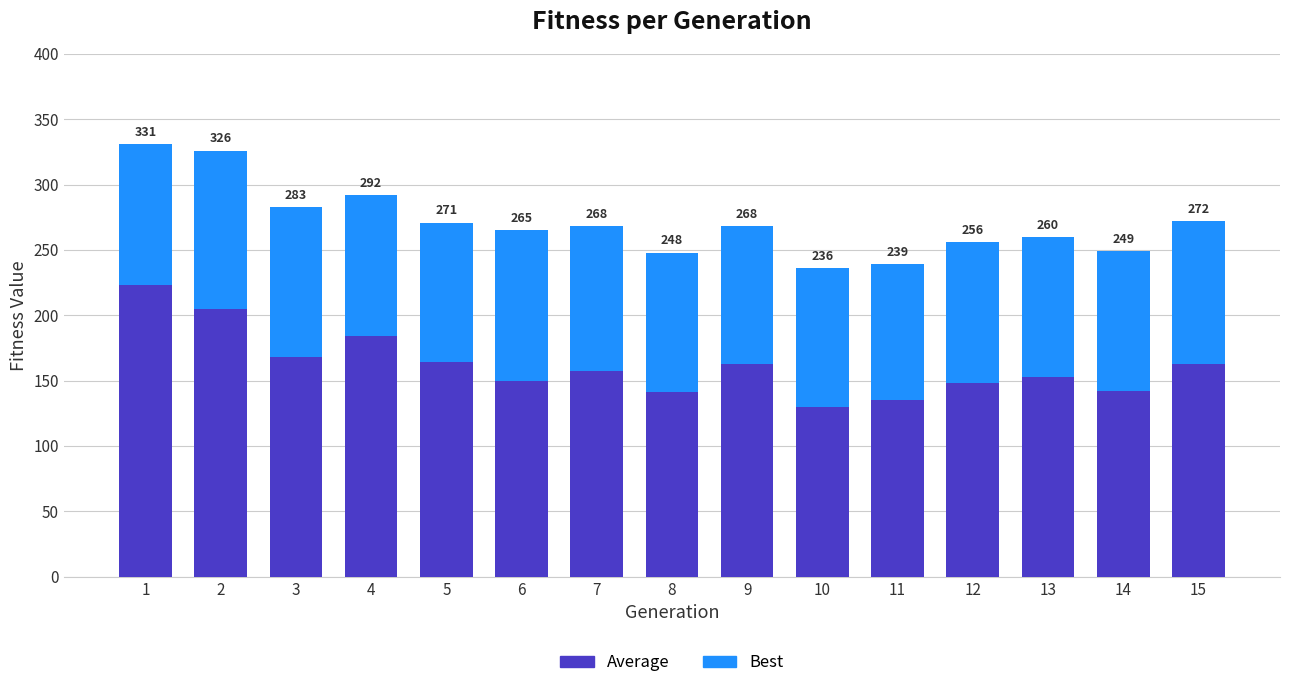

Are the bars grouped side by side (vs. stacked)?

No